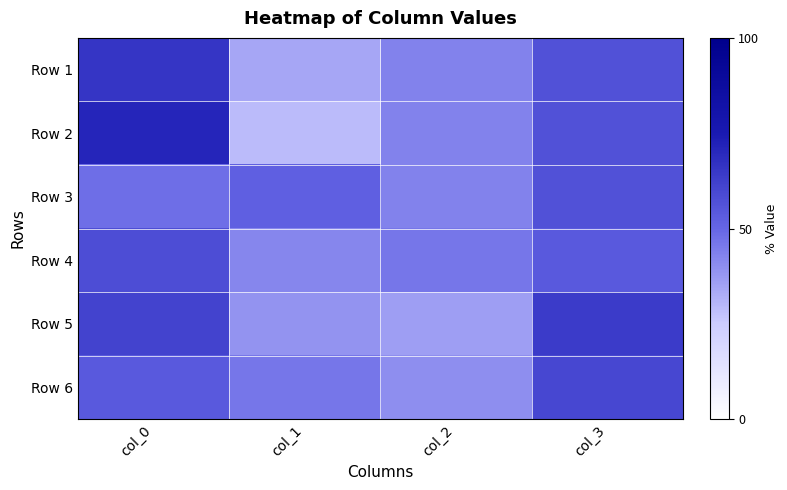

Reading right to left, transcribe all the data shown in this chart.

Row 1: col_3=57	col_2=43	col_1=34	col_0=66
Row 2: col_3=57	col_2=43	col_1=29	col_0=71
Row 3: col_3=57	col_2=43	col_1=52	col_0=48
Row 4: col_3=54	col_2=46	col_1=42	col_0=58
Row 5: col_3=64	col_2=36	col_1=39	col_0=61
Row 6: col_3=60	col_2=40	col_1=46	col_0=54